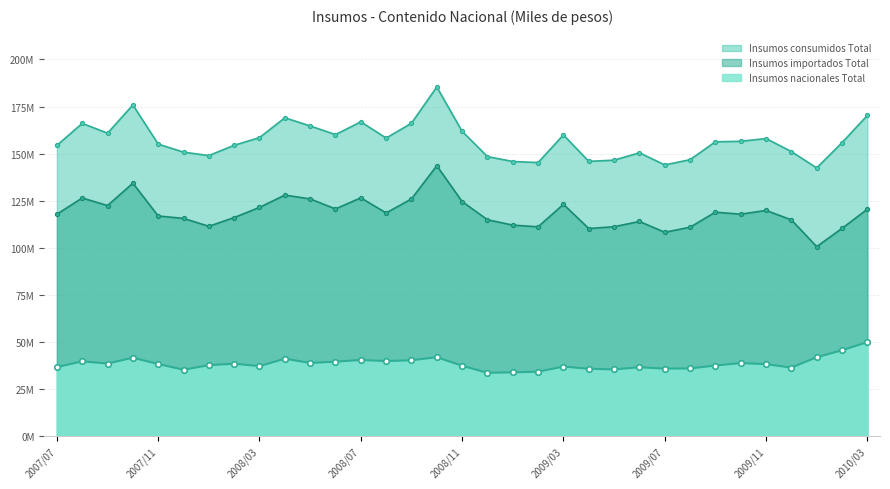

Which series has the largest range (max minus min)?

Insumos consumidos Total